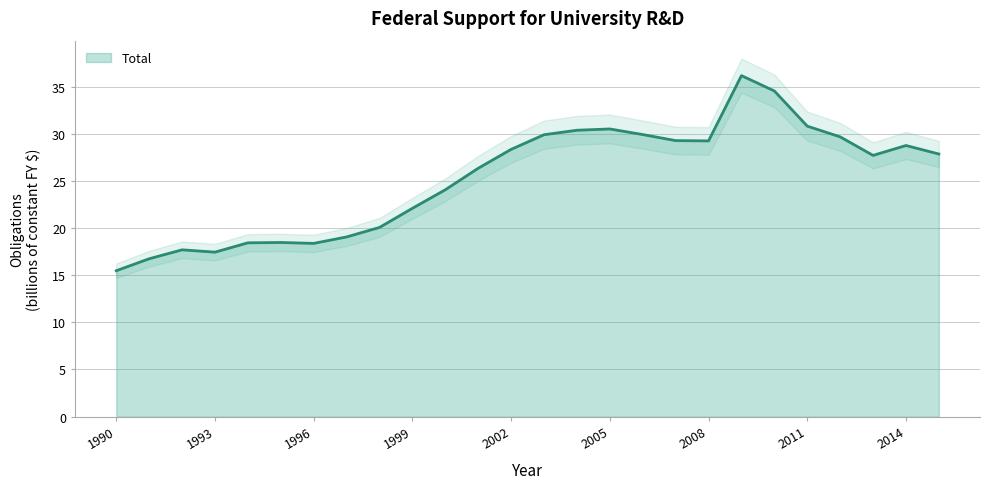

What is the minimum value shown in the chart?

15.5